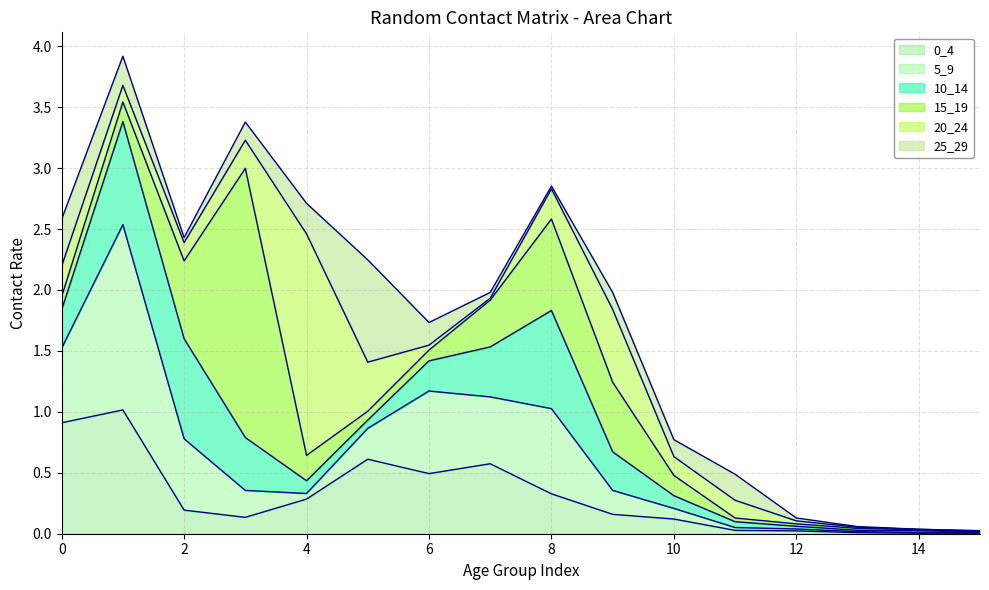

At which category does 15_19 reach its first local valley?

5